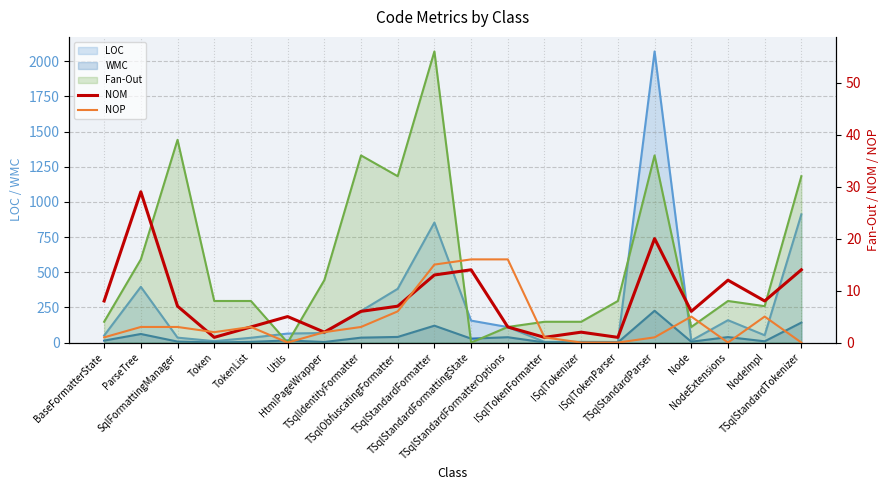

Between which two adjacent categories do NOP and NOM first intersect?

SqlFormattingManager and Token